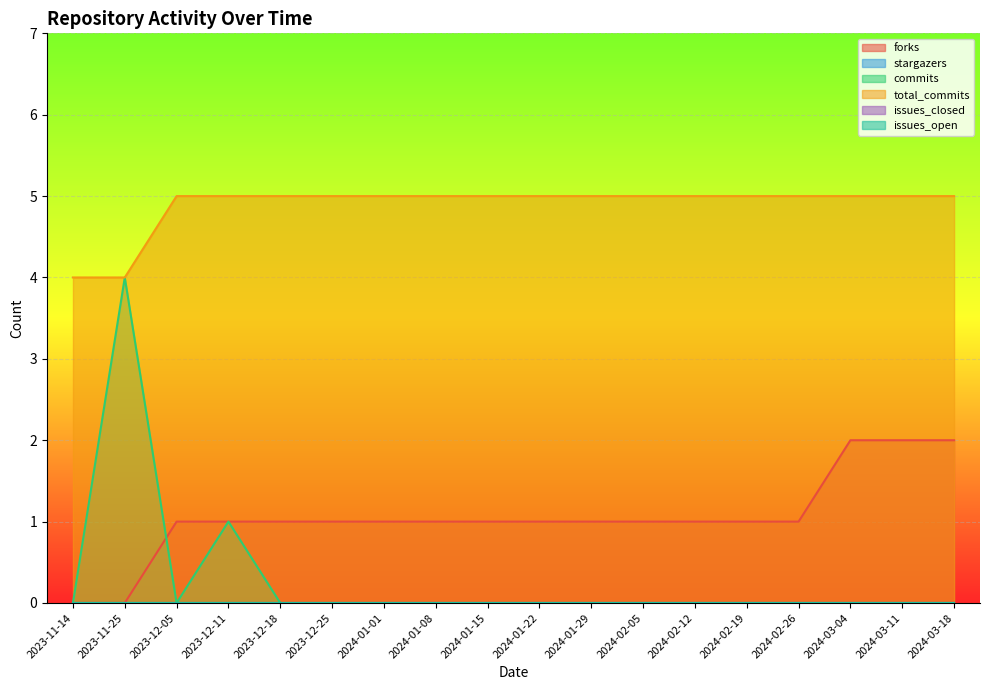

Is the value of total_commits at 2024-02-19 greater than the value of forks at 2024-01-15?

Yes